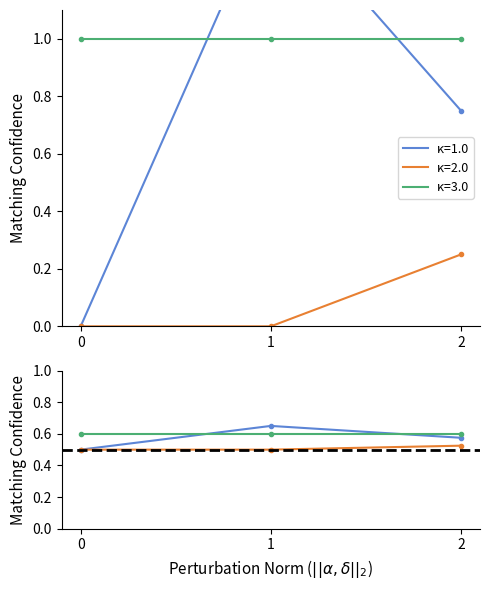

At which category is the sum across all series the highest?

1